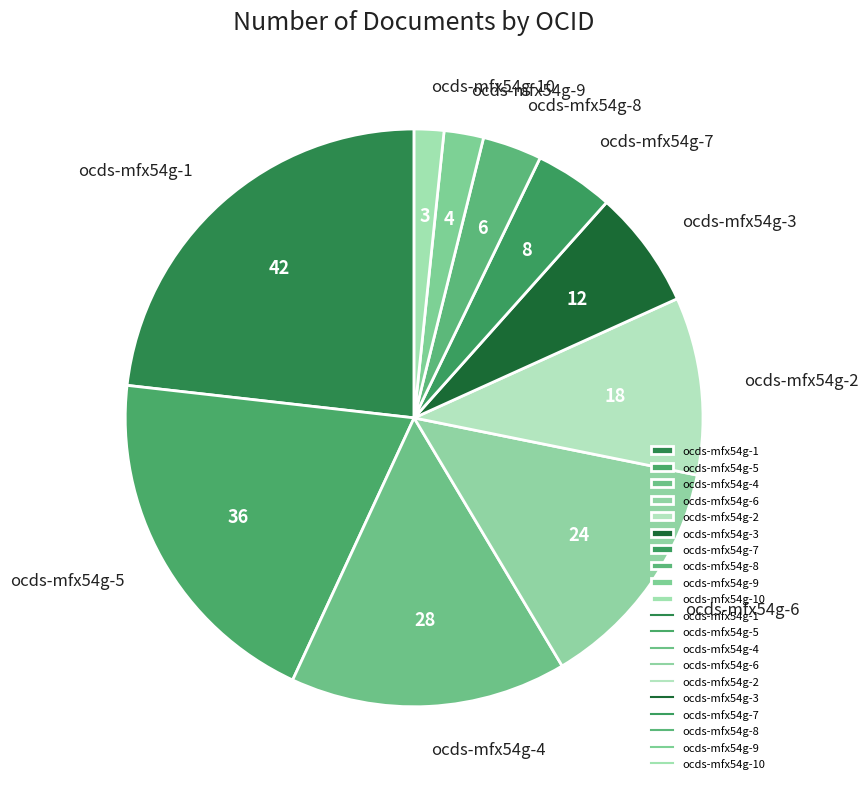

Is the sum of ocds-mfx54g-6 and ocds-mfx54g-10 greater than half?

No